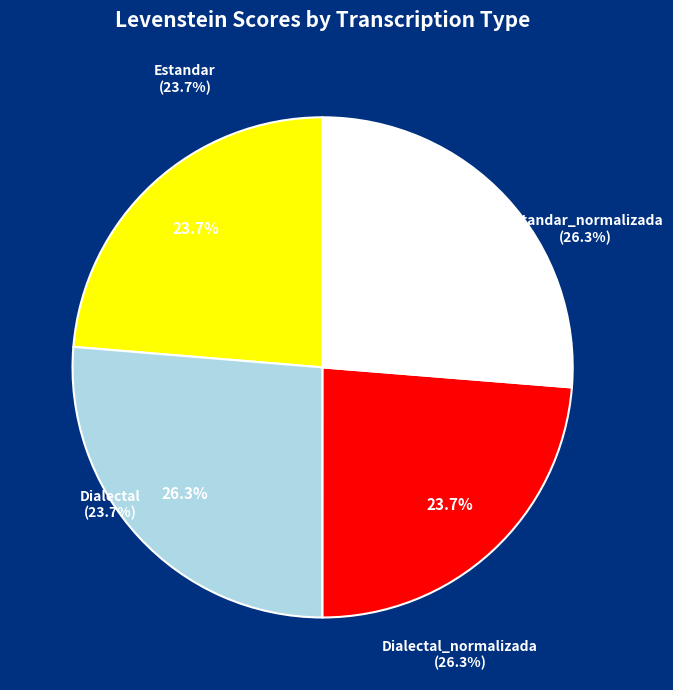

To the nearest percent, what portion does Estandar_normalizada represent?

26%